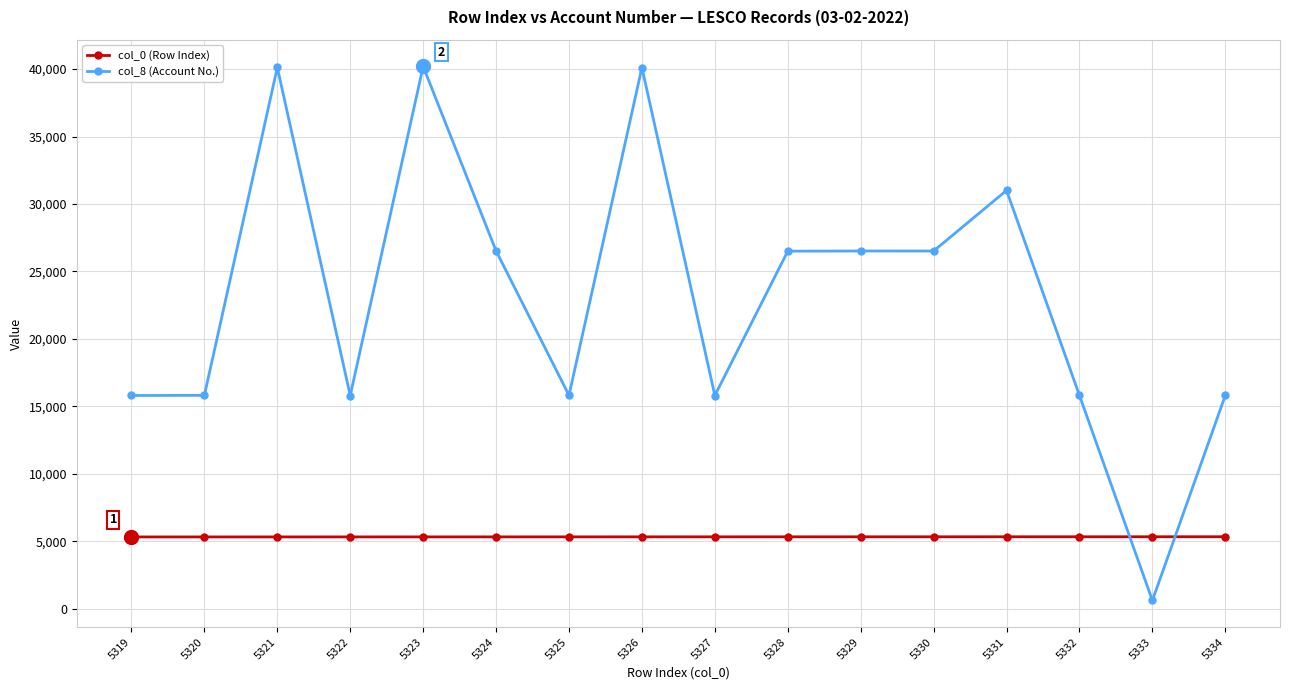

After their last crossing, which series has the higher values: col_0 (Row Index) or col_8 (Account No.)?

col_8 (Account No.)